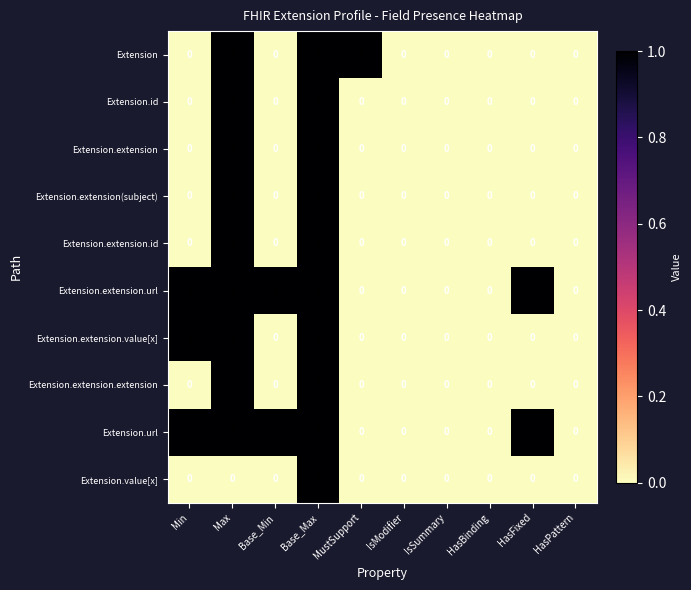

What is the difference between the highest and lowest values at Min?

1